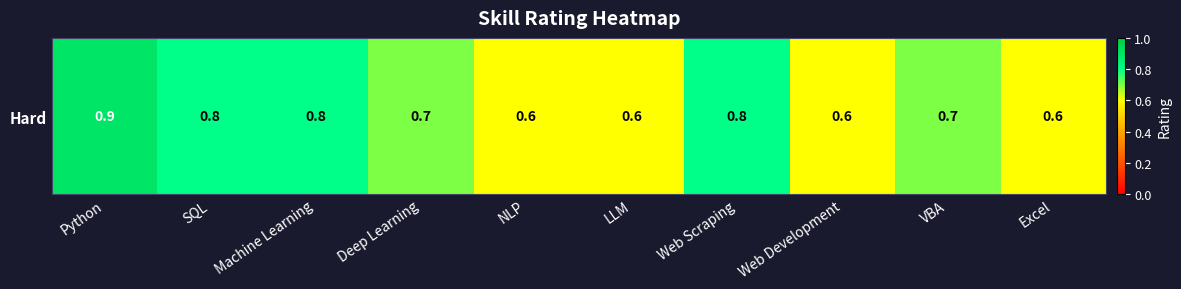

How many values are between 0 and 1?

10